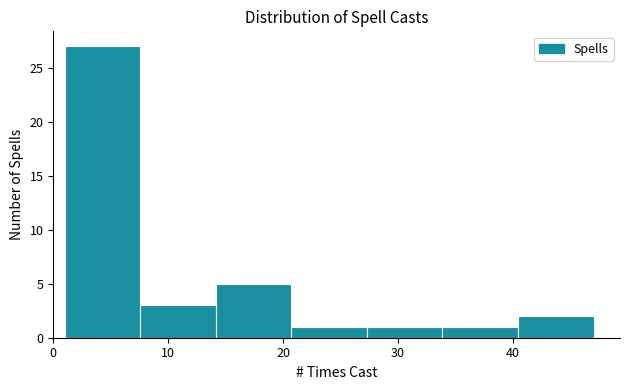

Reading left to right, list every bar in this chart as the range it spans on the x-axis followed by its height. Neither the bar edges nor the heights are printed on the chart, so give them approximately, as read against the axes.

1 to 8: 27
8 to 14: 3
14 to 21: 5
21 to 27: 1
27 to 34: 1
34 to 40: 1
40 to 47: 2